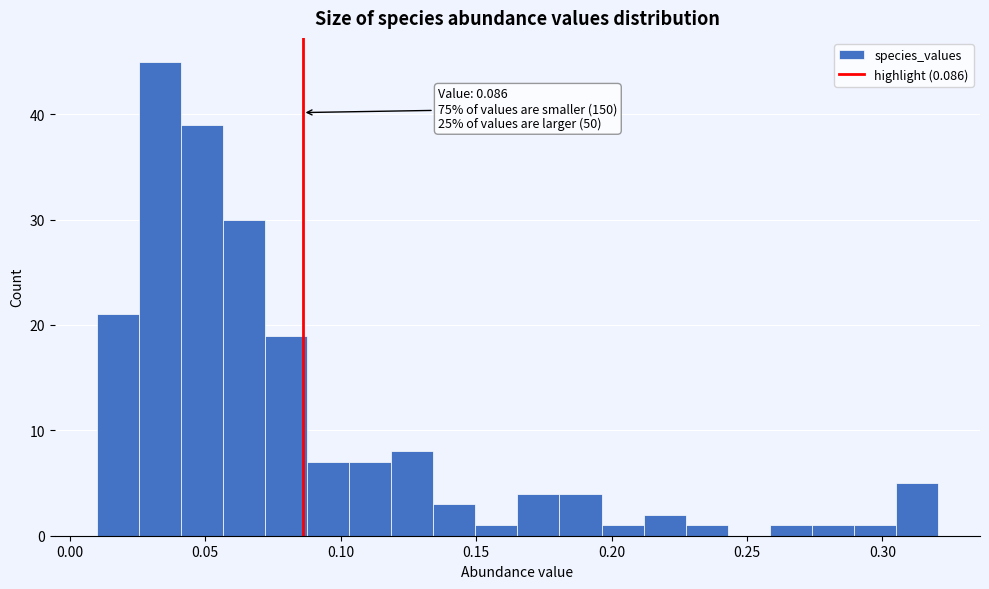

Around what value on the x-axis is the tallest bar? Give the approximate position of its centre, as read against the axis.

0.035